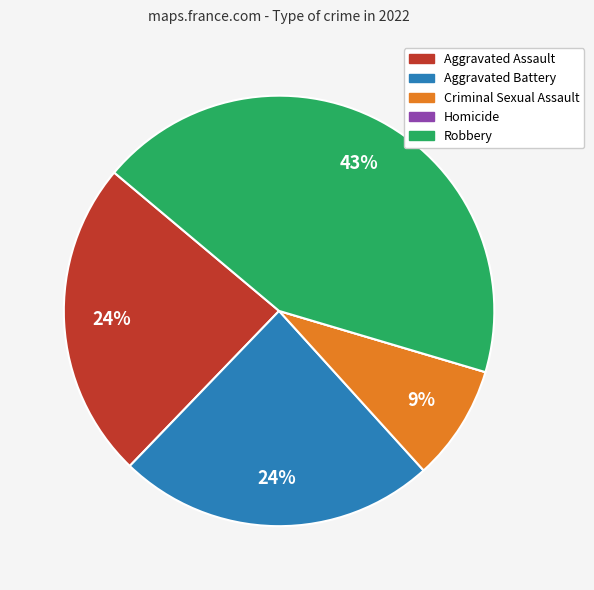

True or false: Aggravated Assault accounts for 34% of the total.

False